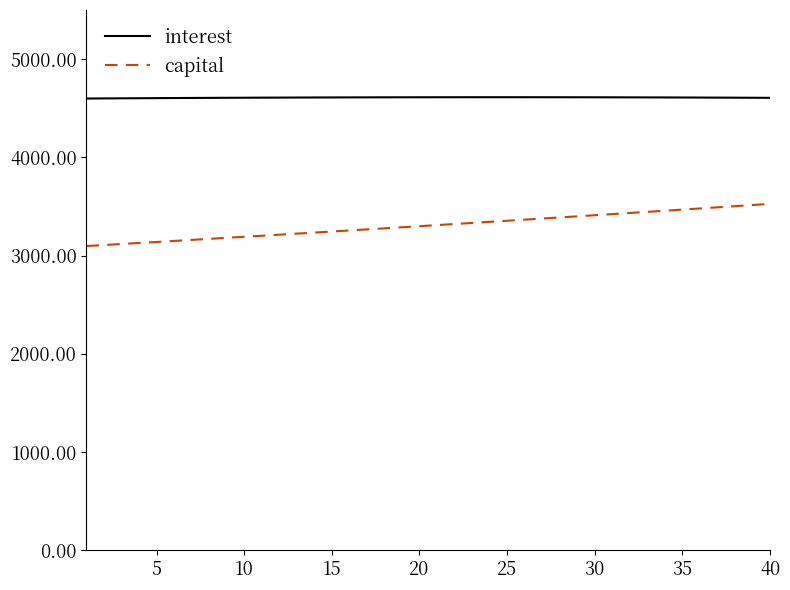

Which series has the widest spread of values?

capital